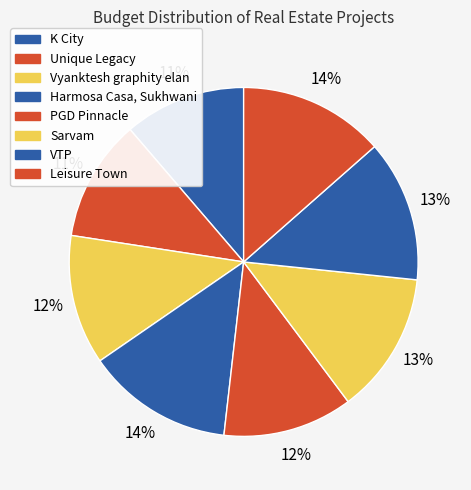

Is Sarvam the majority of the pie?

No